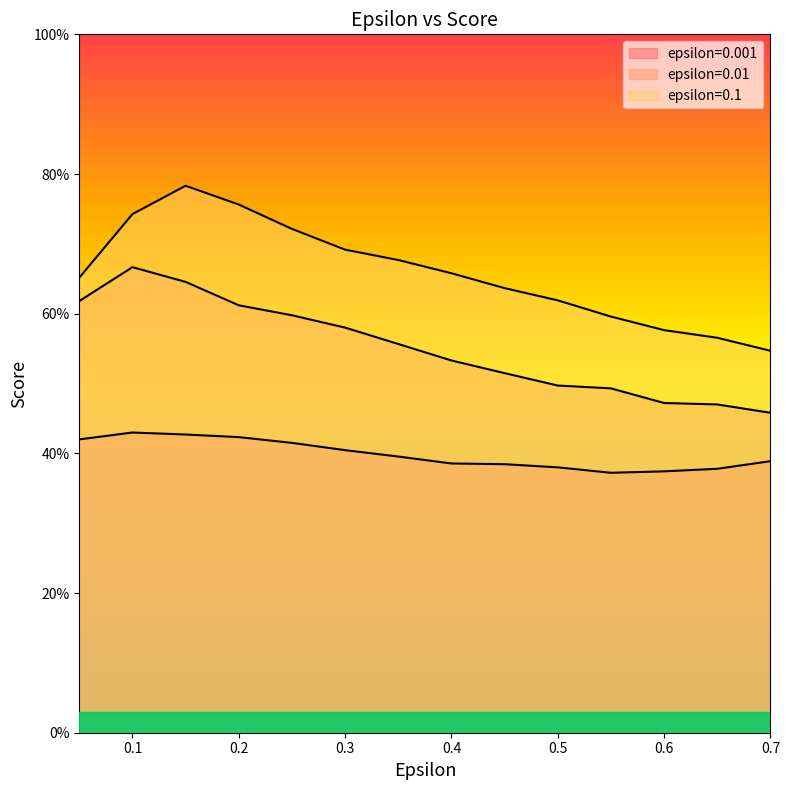

True or false: 0.01 and 0.1 intersect in this chart.

False